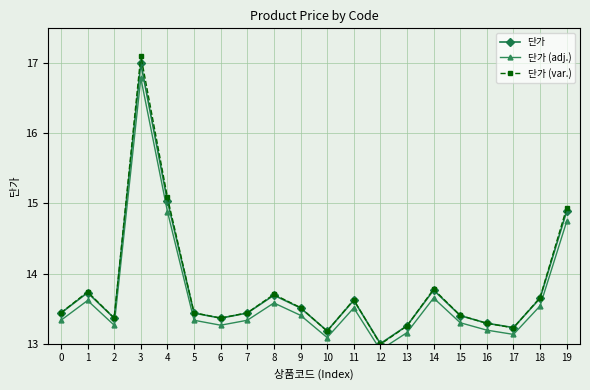

True or false: 단가 (var.) and 단가 intersect in this chart.

True